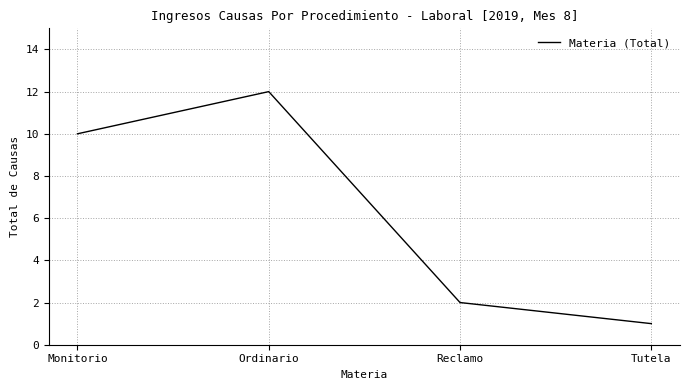

What is the minimum value shown in the chart?

1